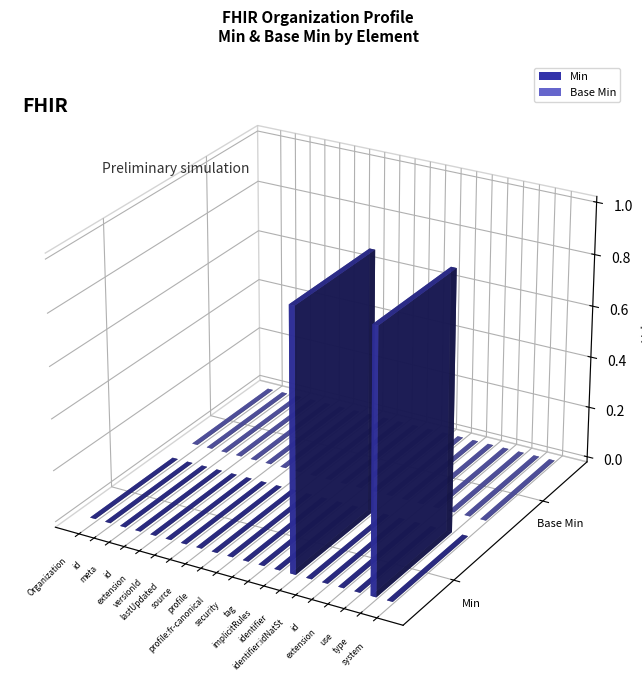

Reading left to right, what are all the values shown in this chart?

Min: 0	0	0	0	0	0	0	0	0	0	0	0	0	1	0	0	0	0	1	0
Base Min: 0	0	0	0	0	0	0	0	0	0	0	0	0	0	0	0	0	0	0	0